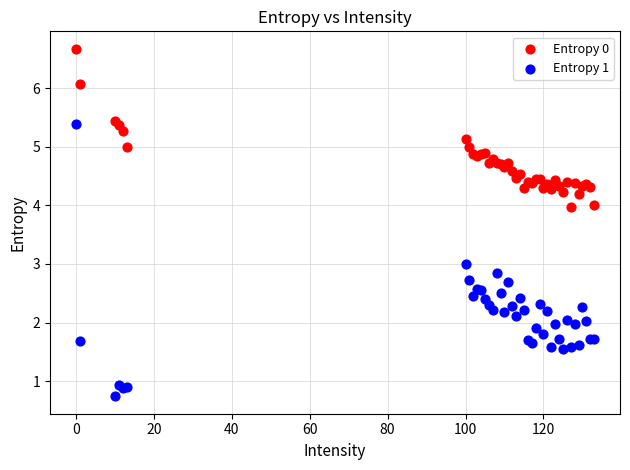

Which series reaches the minimum Y coordinate?

Entropy 1